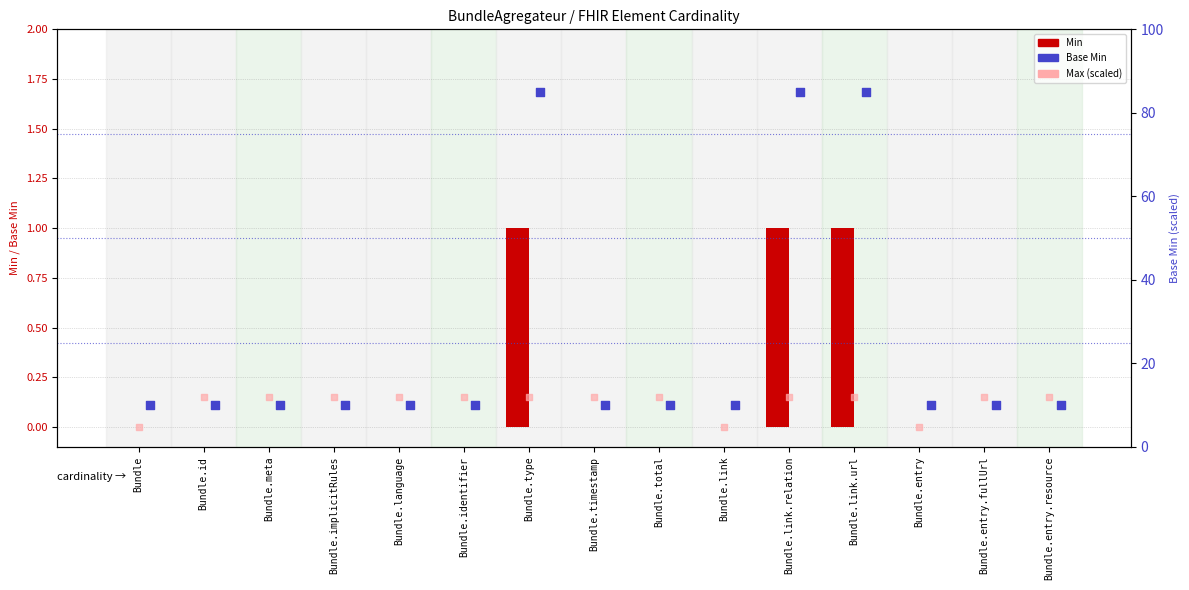

Which series contains the highest Y value?

Base Min